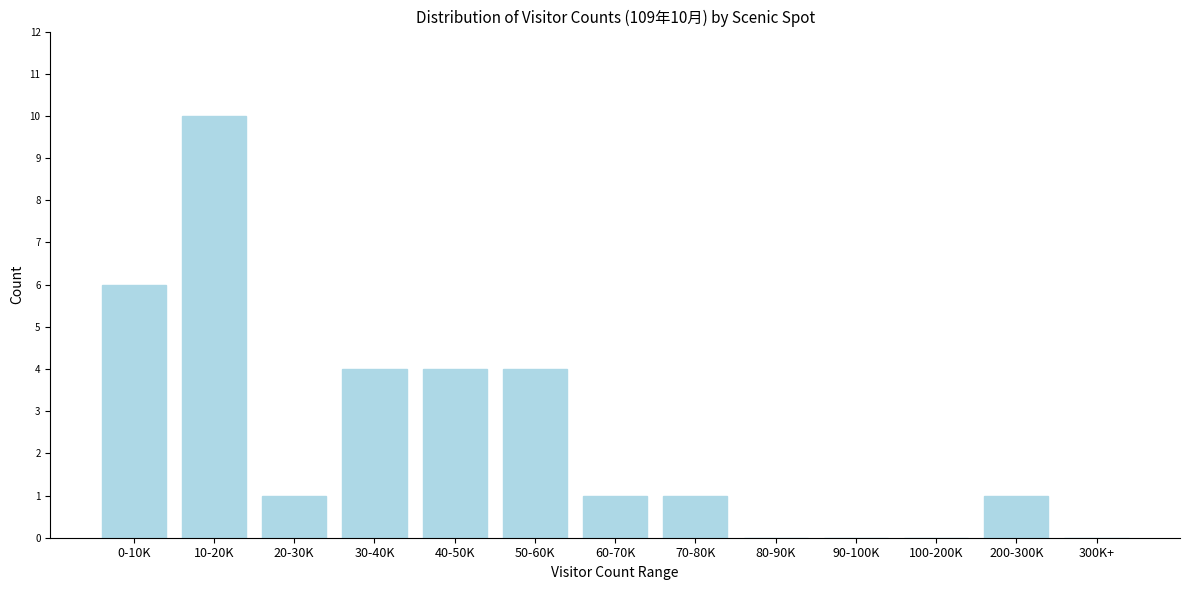

Reading left to right, transcribe all the data shown in this chart.

0-10K=6	10-20K=10	20-30K=1	30-40K=4	40-50K=4	50-60K=4	60-70K=1	70-80K=1	80-90K=0	90-100K=0	100-200K=0	200-300K=1	300K+=0